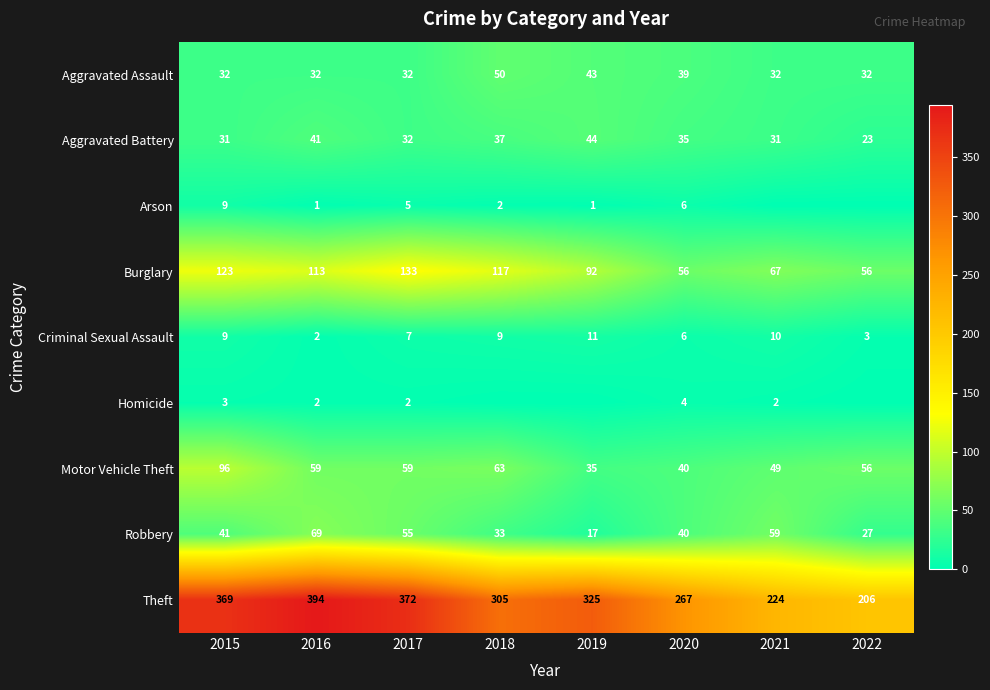

What is the difference between the maximum and minimum values in the Burglary series?

77